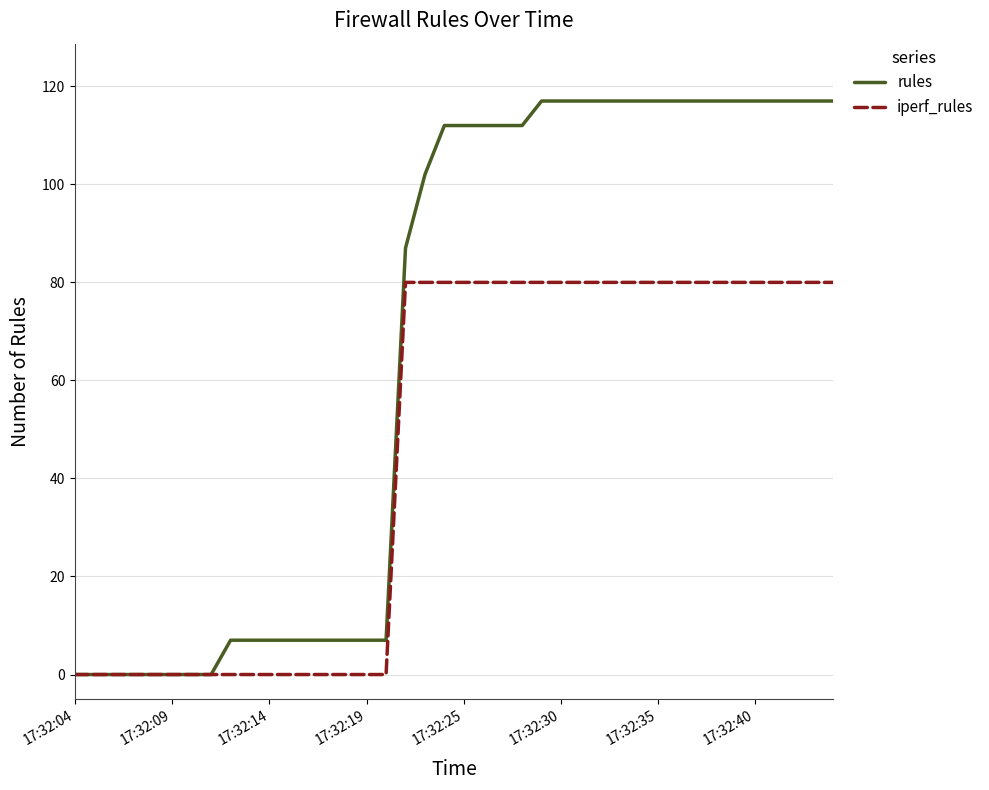

How many lines are shown in the chart?

2